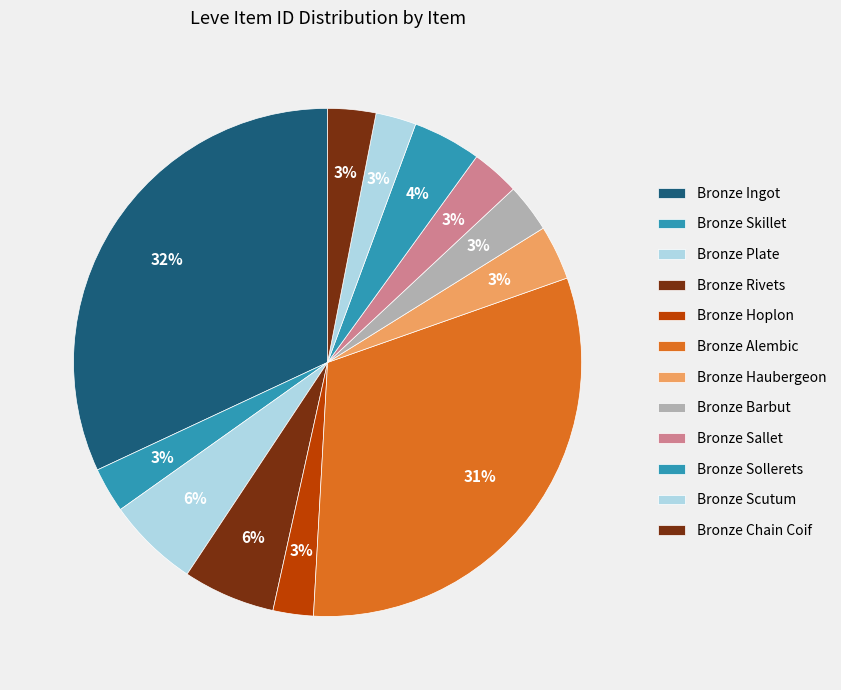

Count the number of slices in the pie.

12